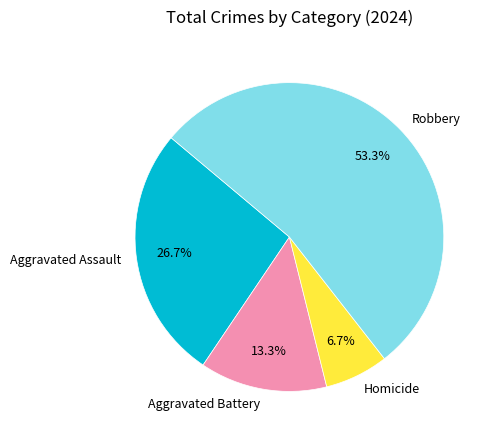

To the nearest percent, what portion does Robbery represent?

53%